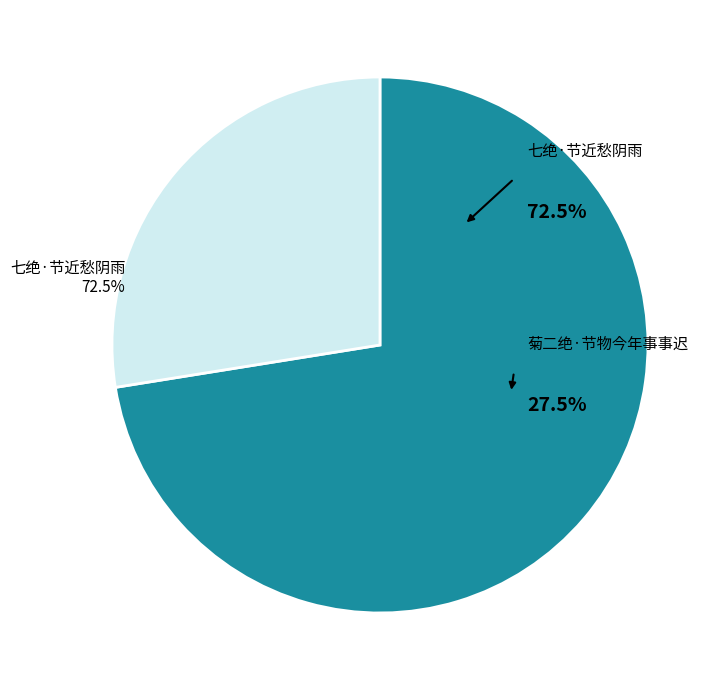

Between 菊二绝·节物今年事事迟 and 七绝·节近愁阴雨, which is larger?

七绝·节近愁阴雨